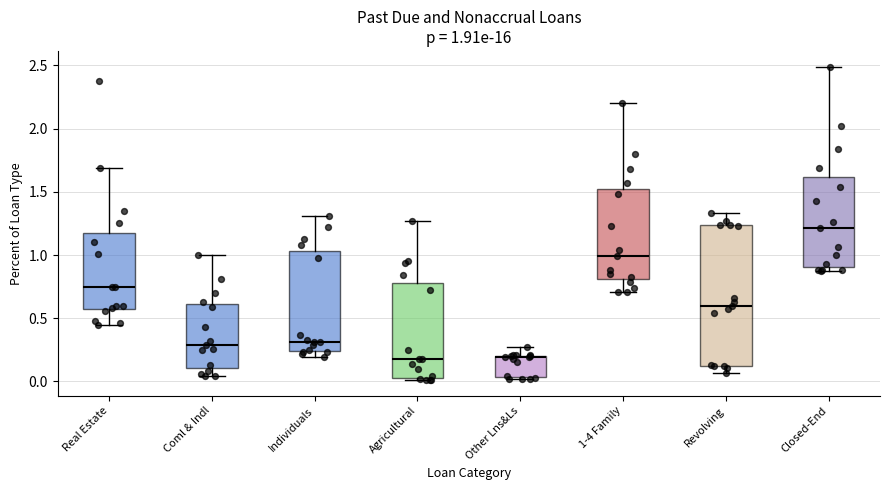

Comparing the boxes themselves (not the whiskers), which one is the tallest?

Revolving